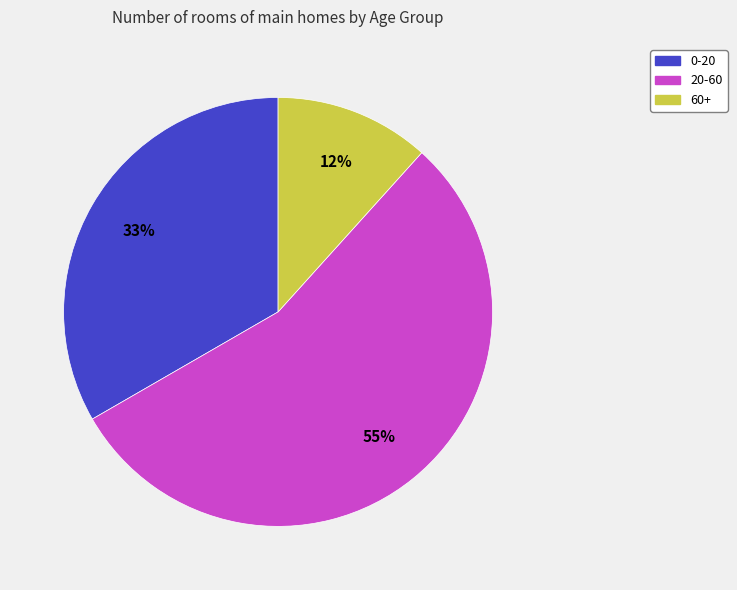

To the nearest percent, what is the average slice percentage?

33%